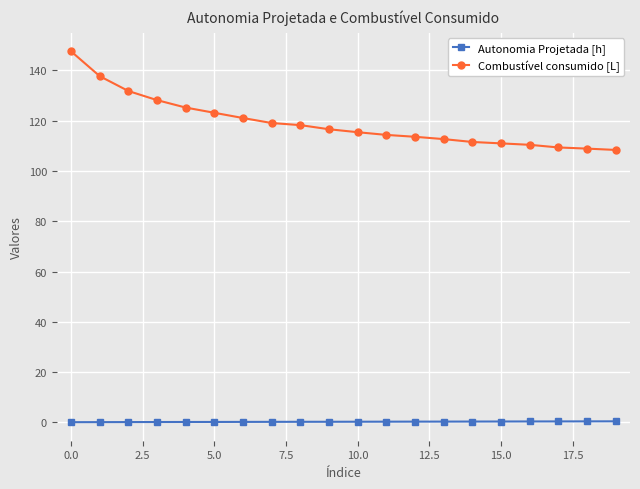

Which series has the widest spread of values?

Combustível consumido [L]